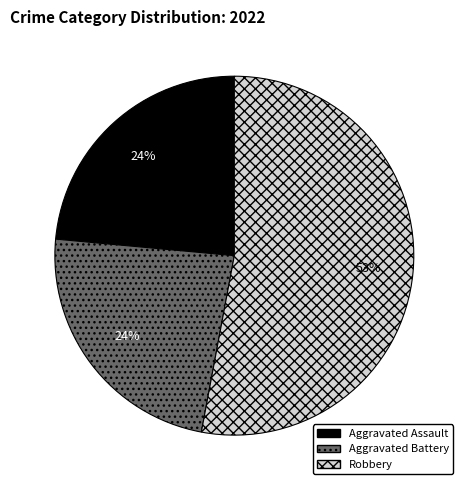

Between Aggravated Battery and Robbery, which is larger?

Robbery